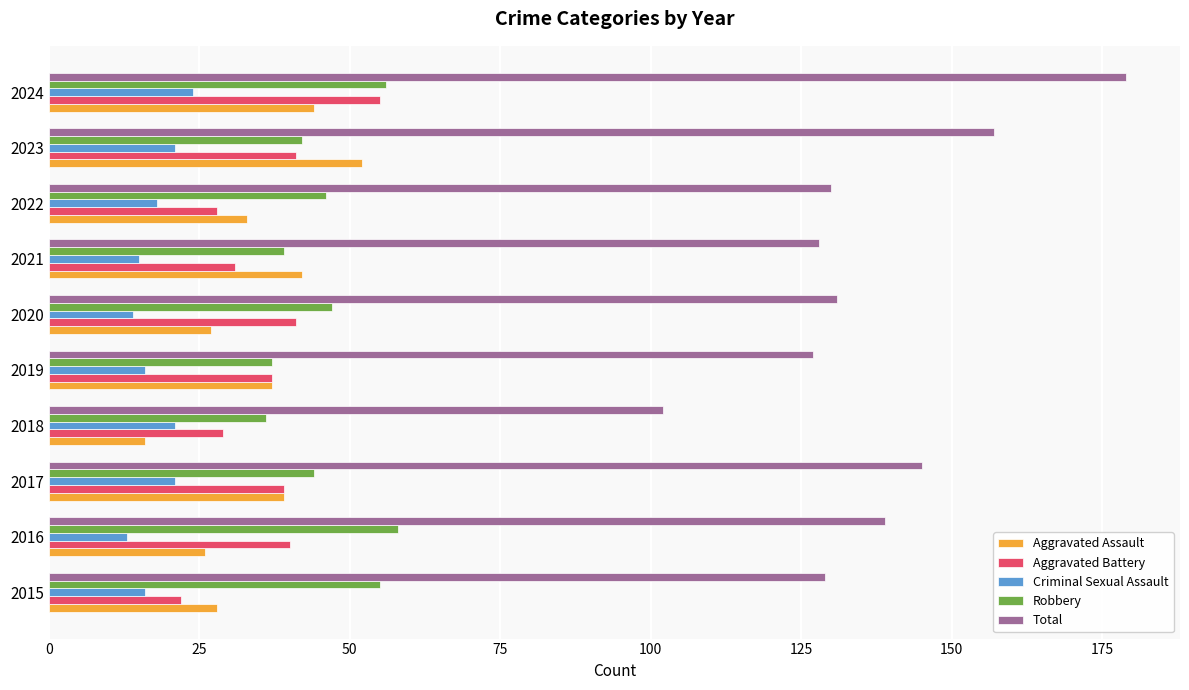

What is the difference between the maximum and minimum values in the Robbery series?

22